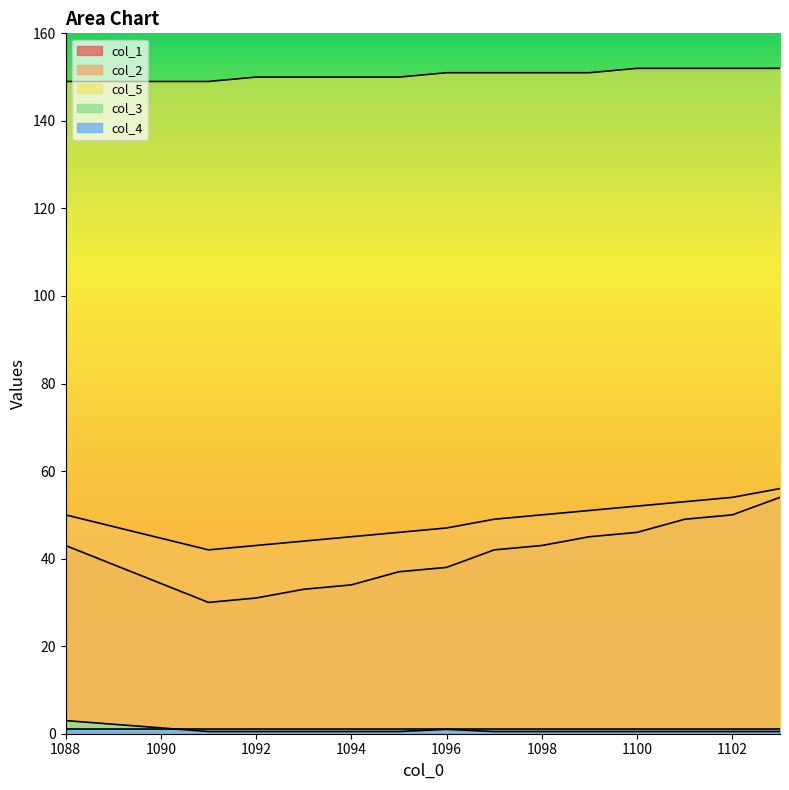

What is the greatest value displayed?

152.0